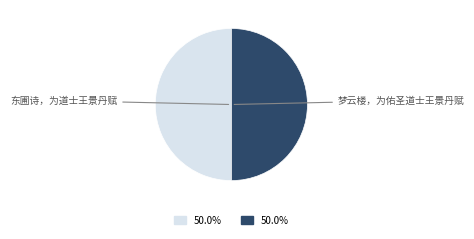

Approximately how many times larger is the value at 东圃诗，为道士王景丹赋 compared to 梦云楼，为佑圣道士王景丹赋?

1.0